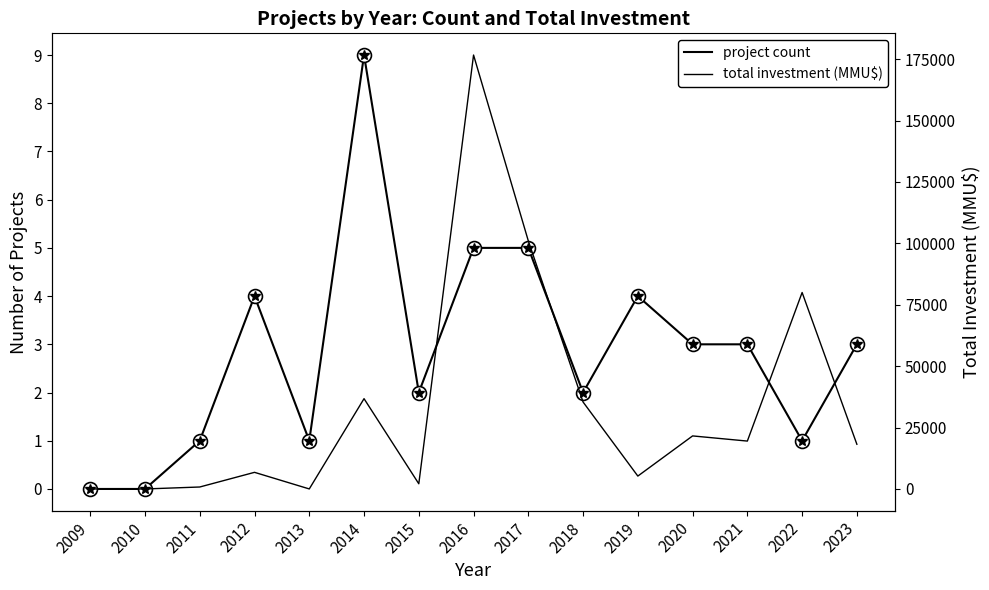

What is the difference between the total investment (MMU$) values at 2012 and 2009?

6770